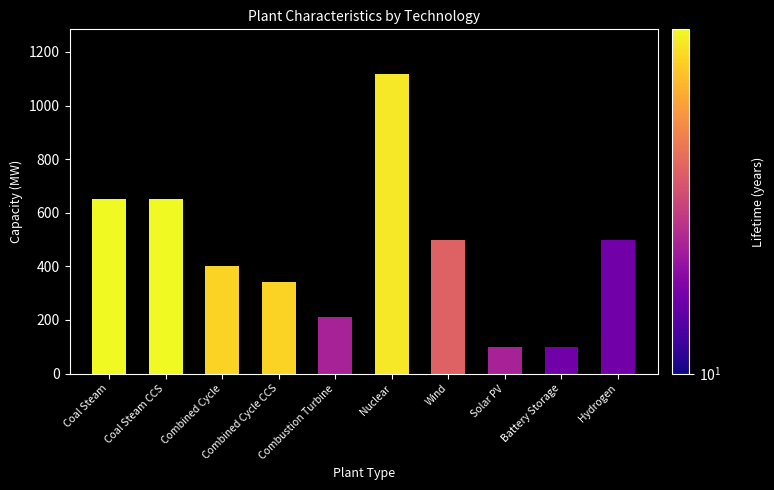

Between Coal Steam CCS and Battery Storage, which series saw the biggest shift?

Capacity (MW)